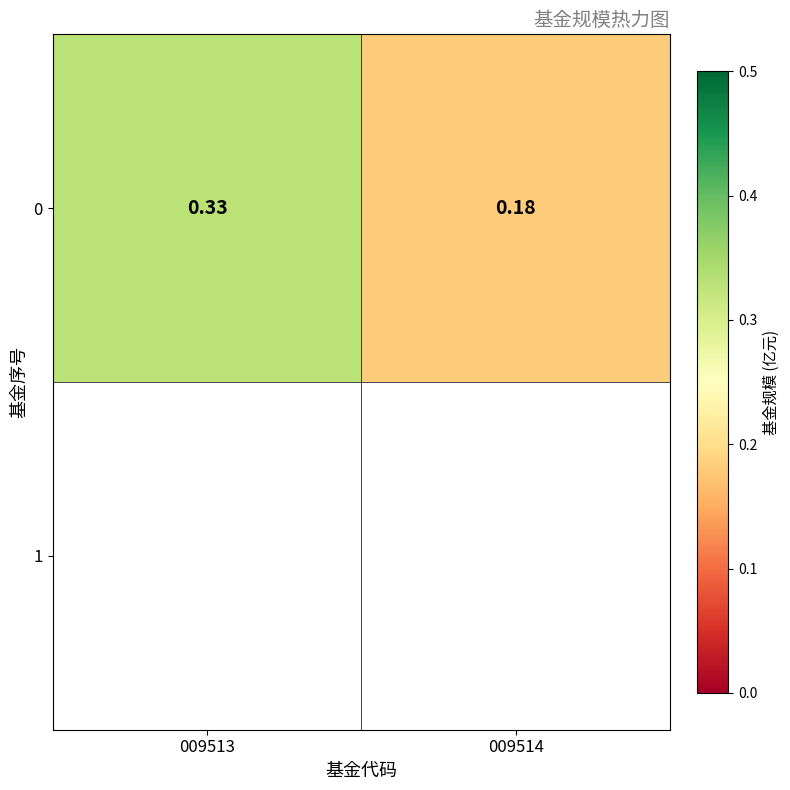

What is the difference between the values at 009513 and 009514?

0.2